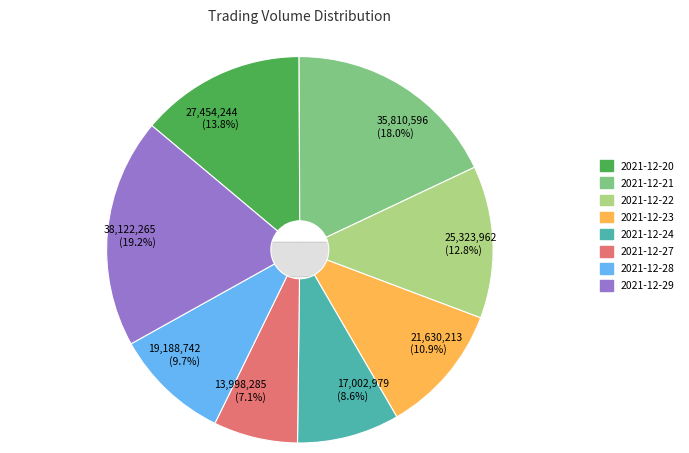

What percentage is the 2021-12-22 slice, to the nearest percent?

13%